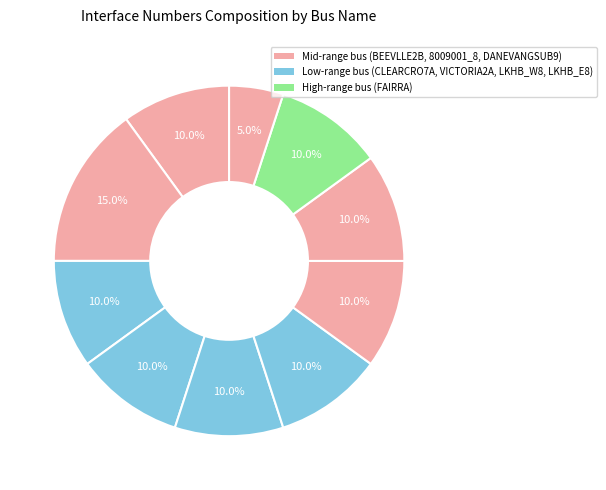

Count the number of slices in the pie.

10